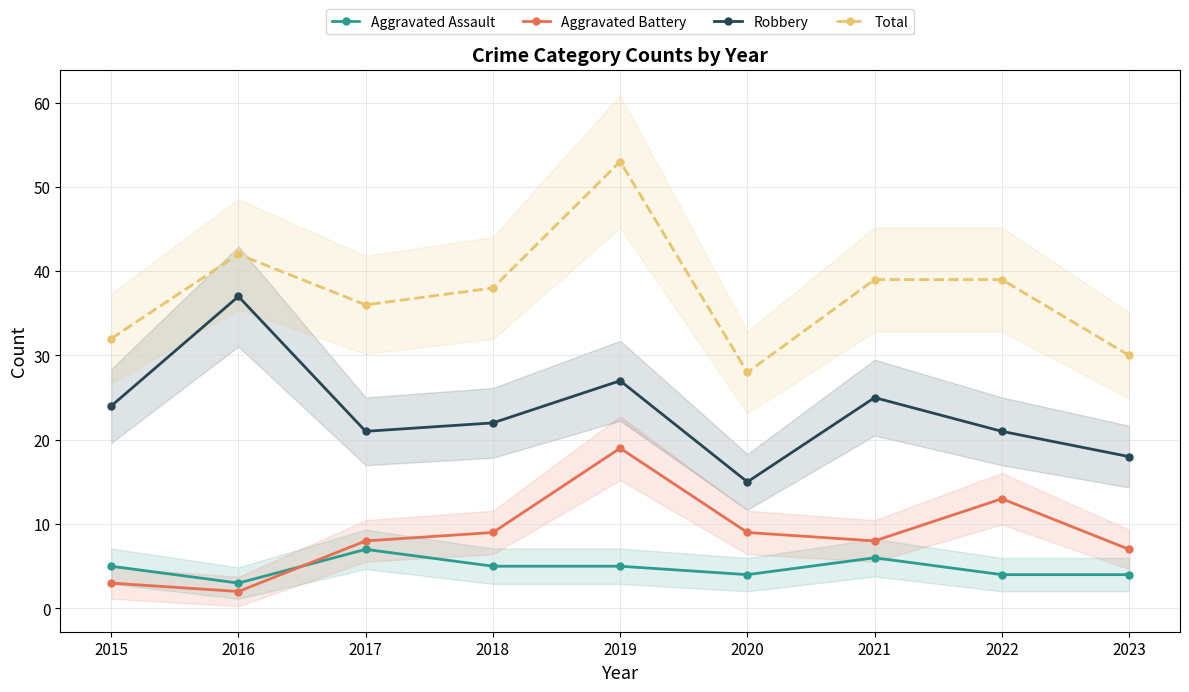

Which series has the largest total across all categories?

Total